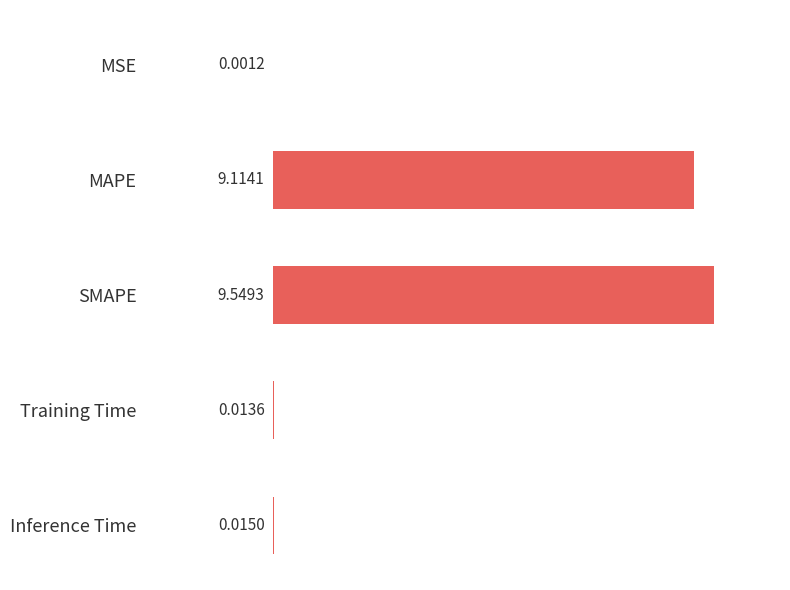

Between Inference Time and SMAPE, which is larger?

SMAPE